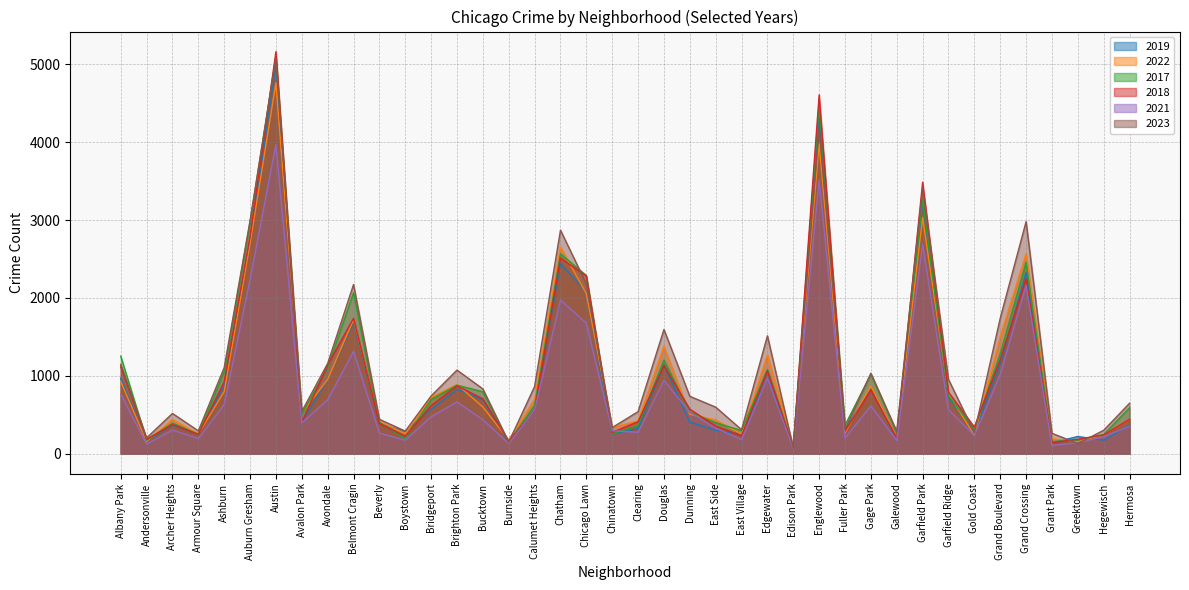

What position from the right is Andersonville?

39